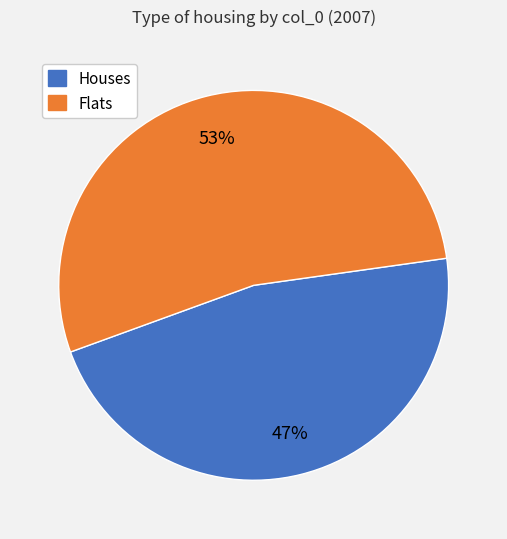

To the nearest percent, what is the average slice percentage?

50%